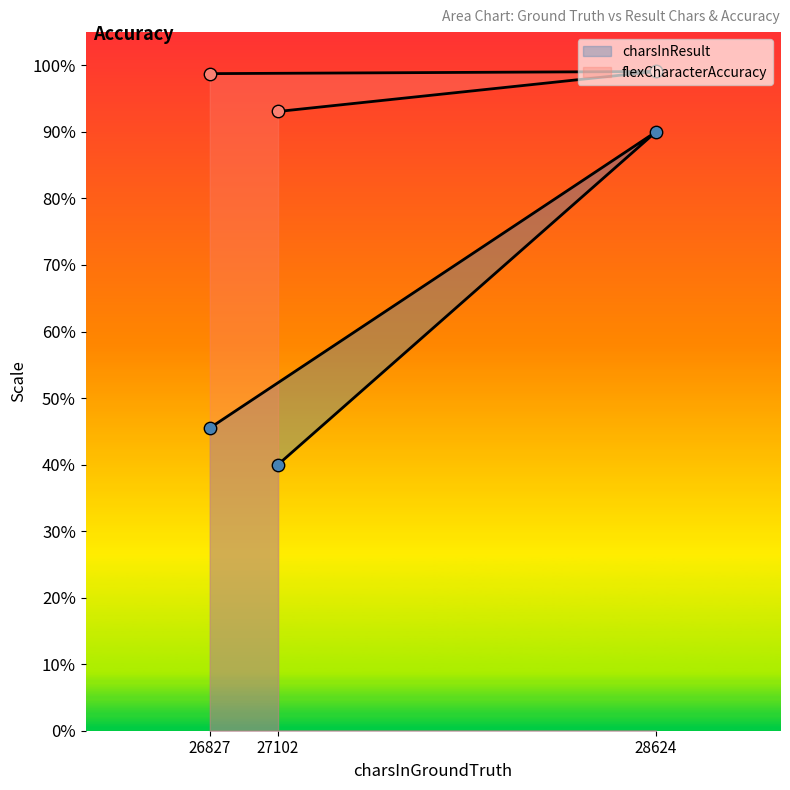

Which series reaches the maximum Y coordinate?

flexCharacterAccuracy